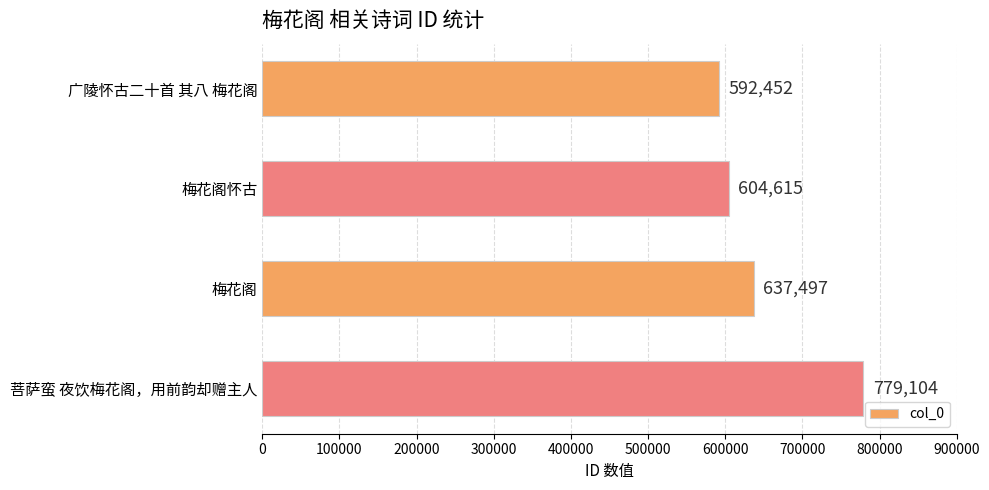

What is the sum of all values?

2613668